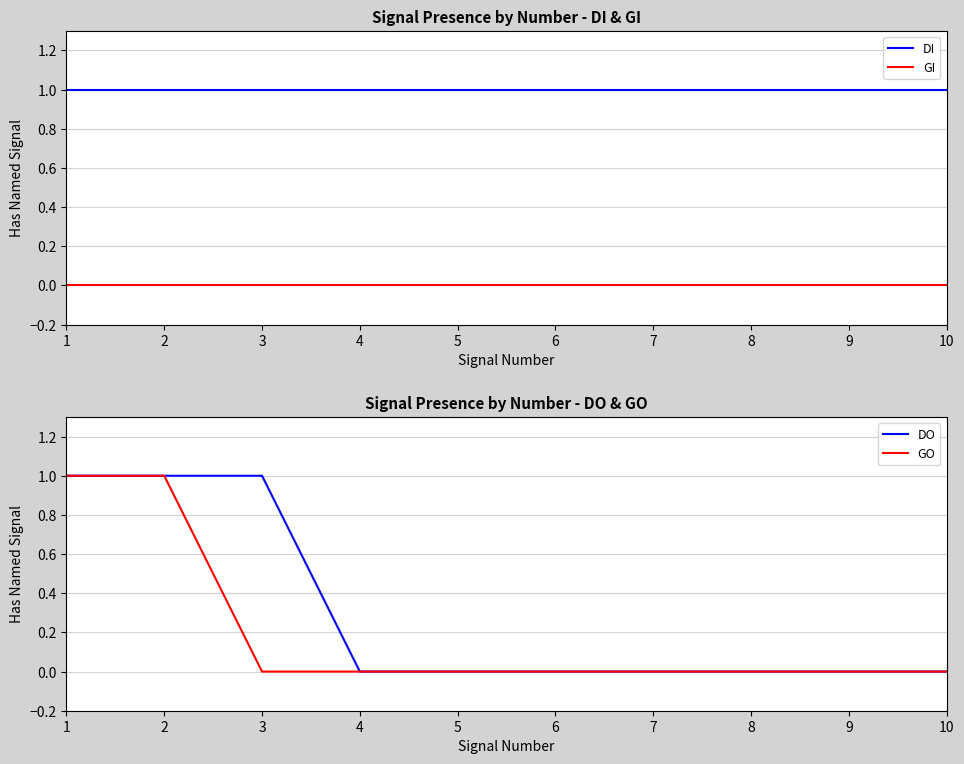

True or false: DI and DO cross at least once.

False